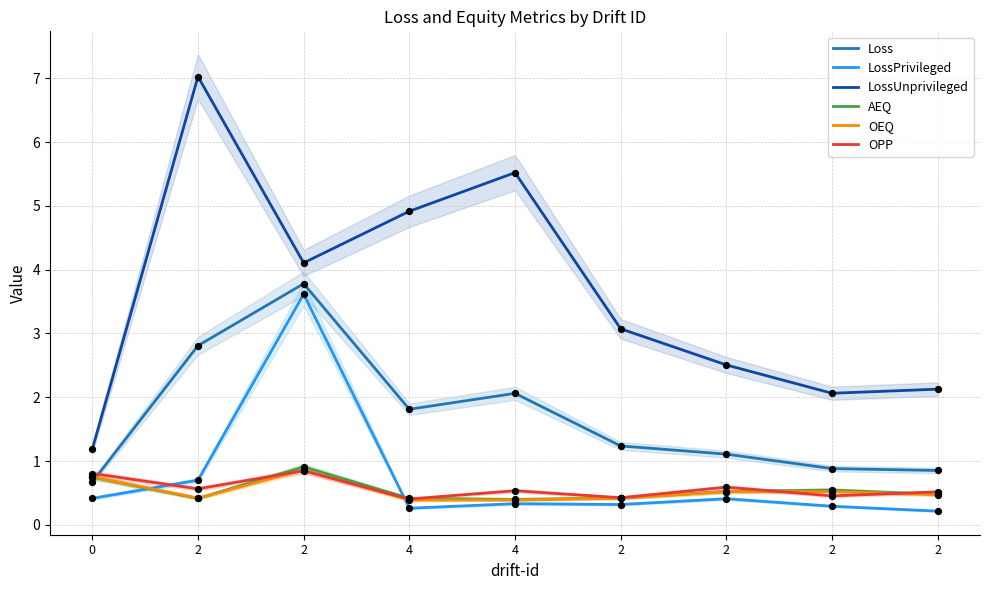

Is the value of Loss at 2 greater than the value of OPP at 4?

Yes